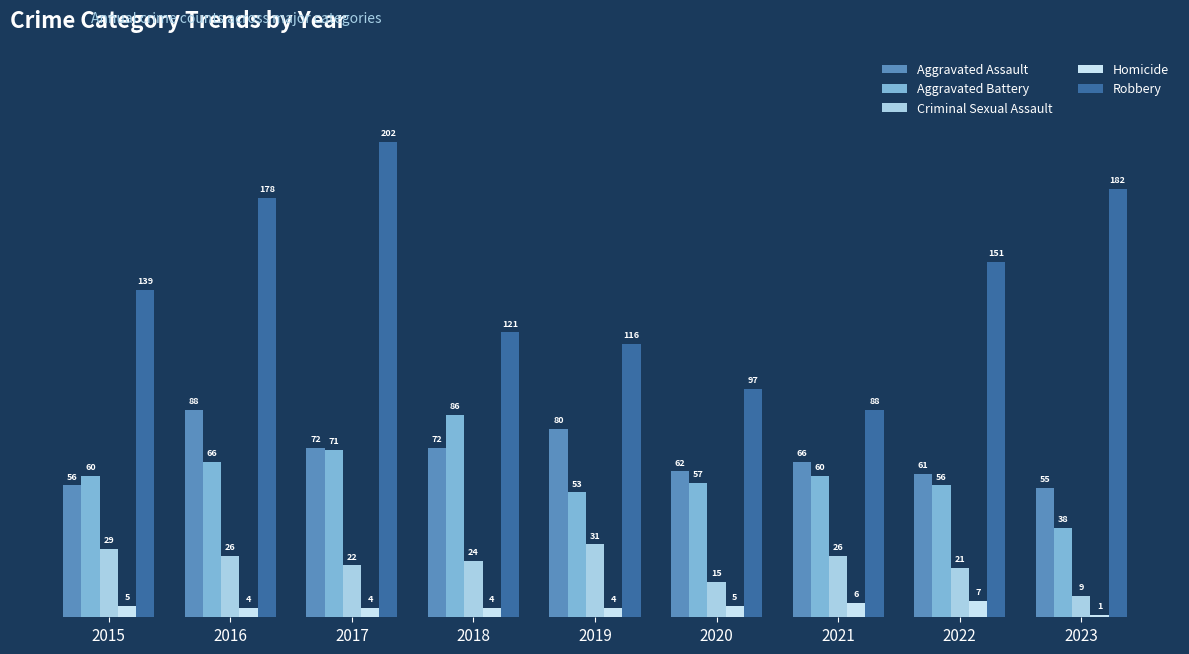

What is the sum of the Robbery values at 2016 and 2021?

266